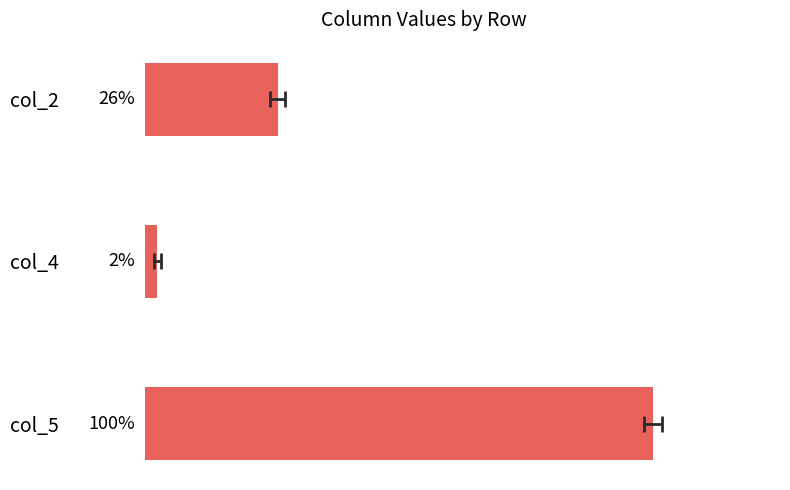

Between col_4 and col_5, which is larger?

col_5